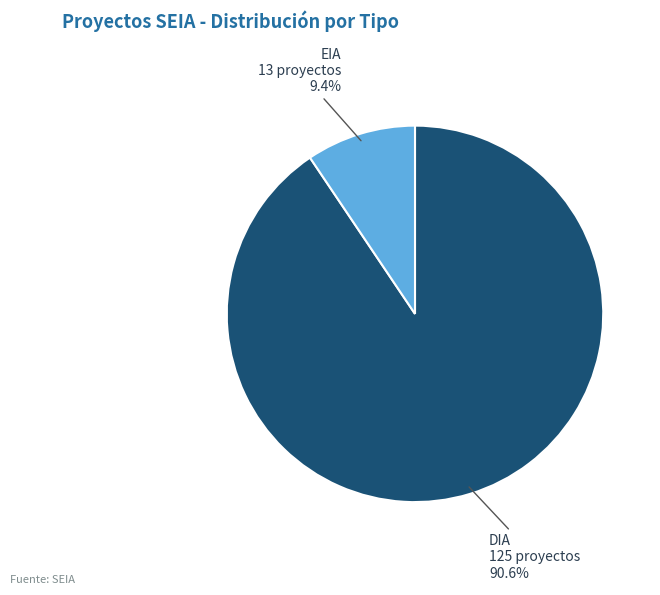

The DIA slice represents 99% of the pie. True or false?

False